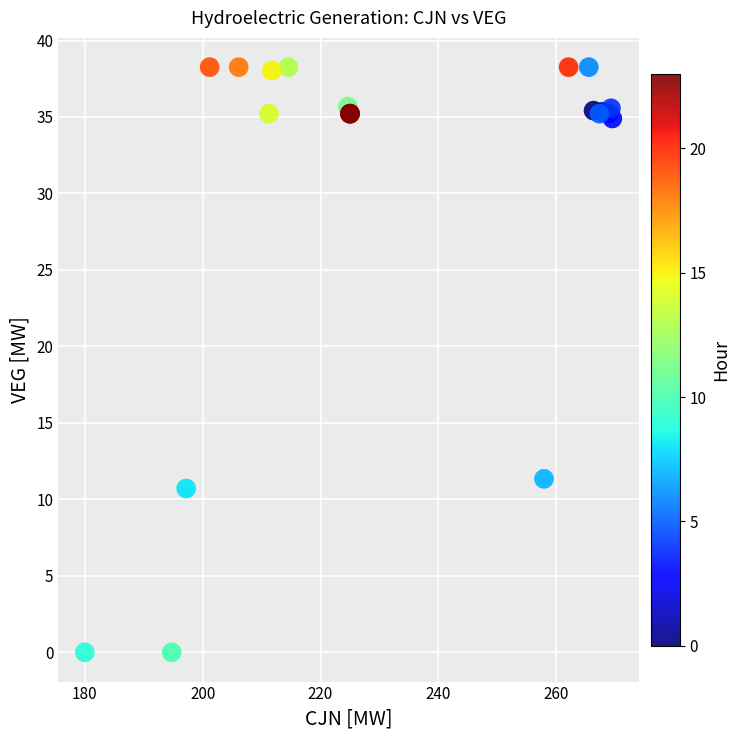

What Y value in the scatter plot is closest to 19?

11.3